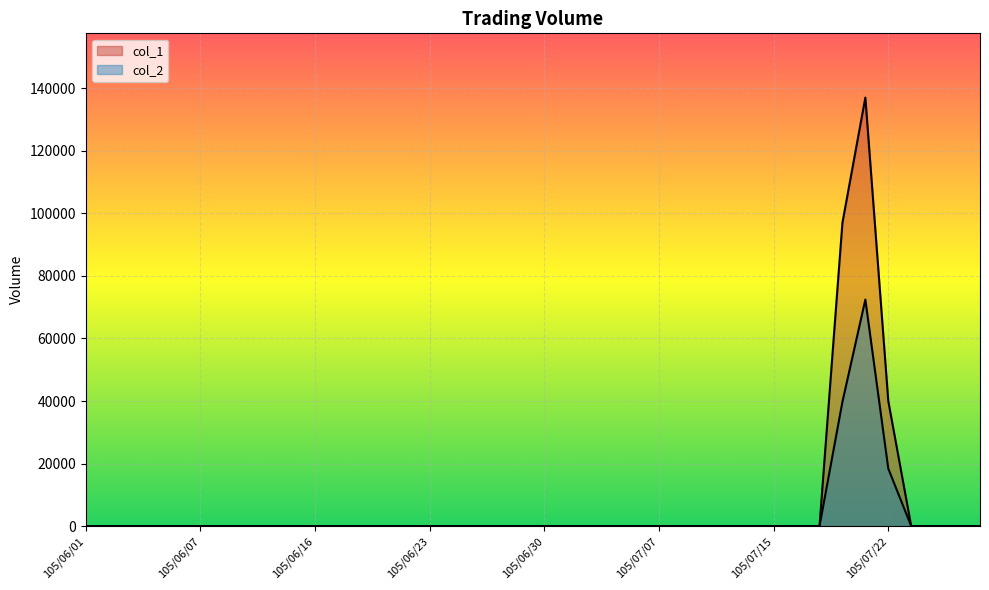

Reading left to right, what are all the values shown in this chart?

col_1: 105/06/01=0	105/06/02=0	105/06/03=0	105/06/04=0	105/06/06=0	105/06/07=0	105/06/08=0	105/06/13=0	105/06/14=0	105/06/15=0	105/06/16=0	105/06/17=0	105/06/20=0	105/06/21=0	105/06/22=0	105/06/23=0	105/06/24=0	105/06/27=0	105/06/28=0	105/06/29=0	105/06/30=0	105/07/01=0	105/07/04=0	105/07/05=0	105/07/06=0	105/07/07=0	105/07/11=0	105/07/12=0	105/07/13=0	105/07/14=0	105/07/15=0	105/07/18=0	105/07/19=0	105/07/20=97000	105/07/21=137000	105/07/22=40000	105/07/25=0	105/07/26=0	105/07/27=0	105/07/28=0
col_2: 105/06/01=0	105/06/02=0	105/06/03=0	105/06/04=0	105/06/06=0	105/06/07=0	105/06/08=0	105/06/13=0	105/06/14=0	105/06/15=0	105/06/16=0	105/06/17=0	105/06/20=0	105/06/21=0	105/06/22=0	105/06/23=0	105/06/24=0	105/06/27=0	105/06/28=0	105/06/29=0	105/06/30=0	105/07/01=0	105/07/04=0	105/07/05=0	105/07/06=0	105/07/07=0	105/07/11=0	105/07/12=0	105/07/13=0	105/07/14=0	105/07/15=0	105/07/18=0	105/07/19=0	105/07/20=39770	105/07/21=72440	105/07/22=18400	105/07/25=0	105/07/26=0	105/07/27=0	105/07/28=0